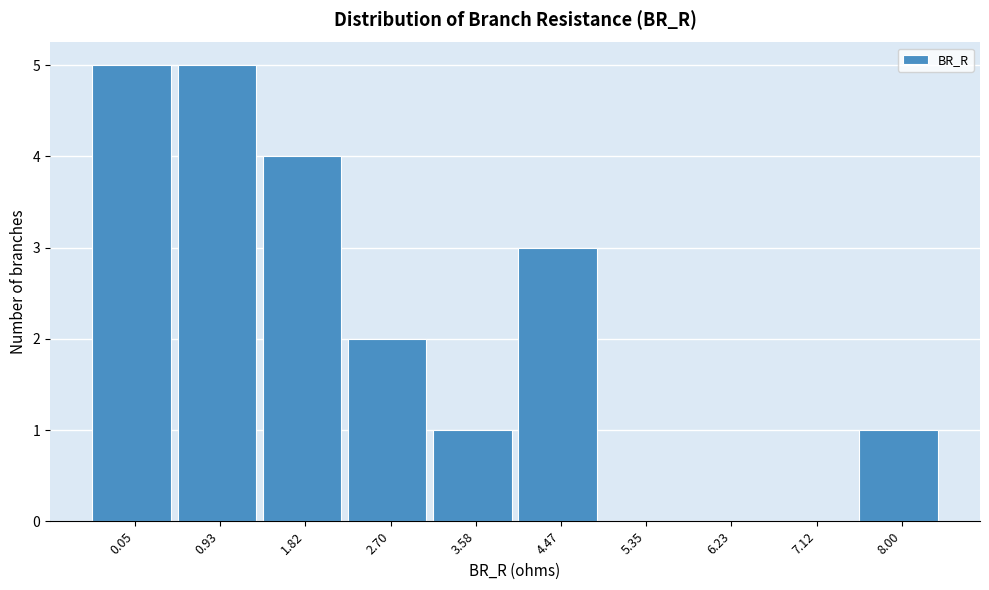

Reading right to left, extract all data points from this chart.

8.00=1	7.12=0	6.23=0	5.35=0	4.47=3	3.58=1	2.70=2	1.82=4	0.93=5	0.05=5